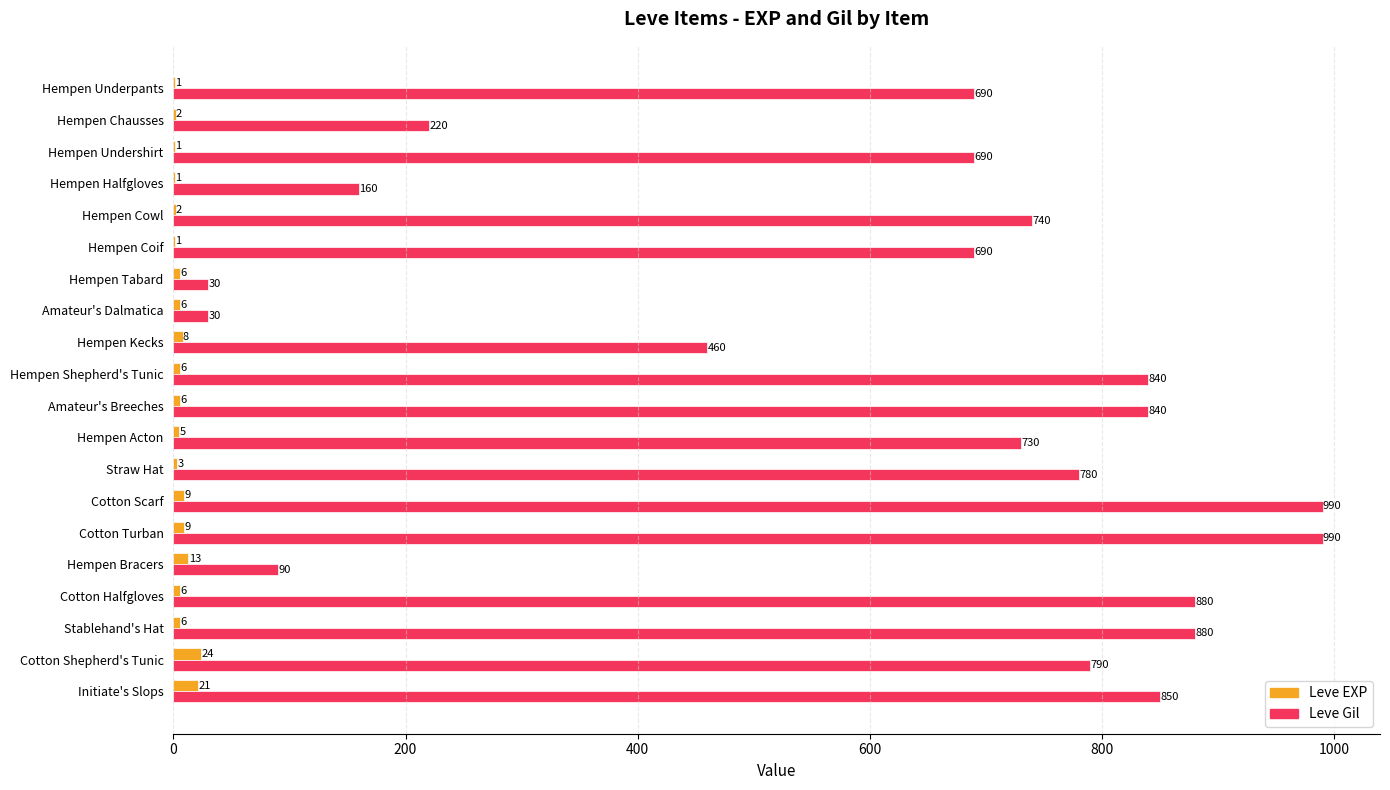

At which label is Leve Gil closest to 510?

Hempen Kecks